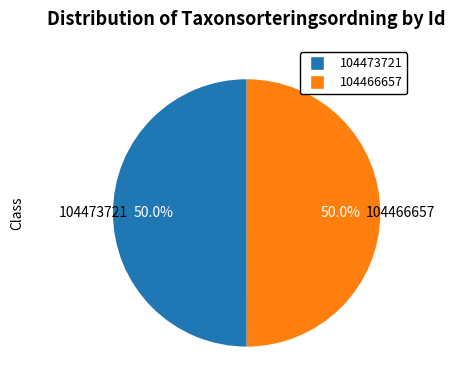

To the nearest percent, what portion does 104473721 represent?

50%